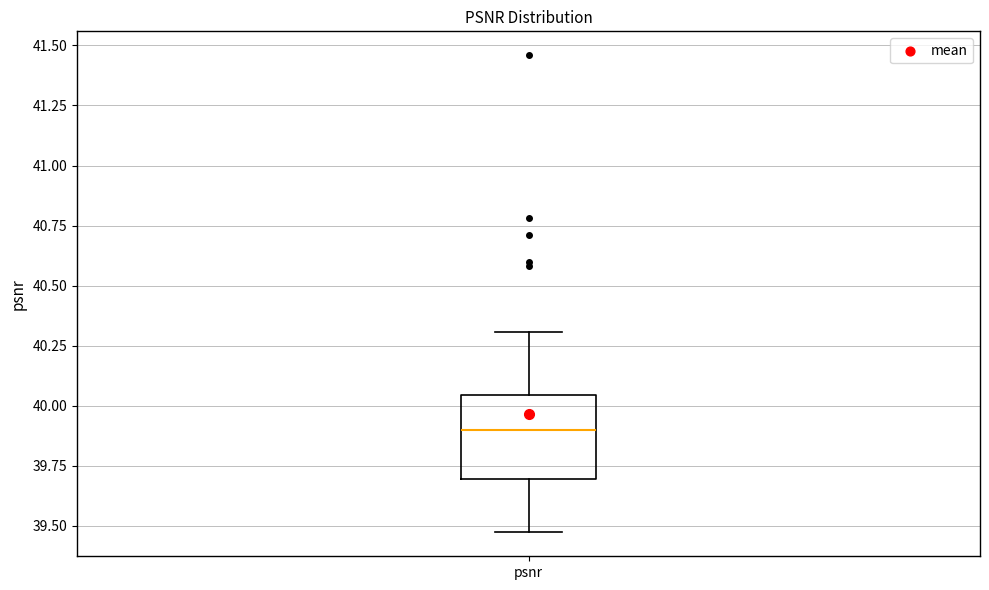

Transcribe this box plot: give where the median line is, the range the box spans, and where the two whiskers end, as read against the y-axis. The values are not printed on the chart, so give them approximately, as read against the axis.

median 39.90, box 39.70 to 40.05, whiskers 39.45 to 40.30